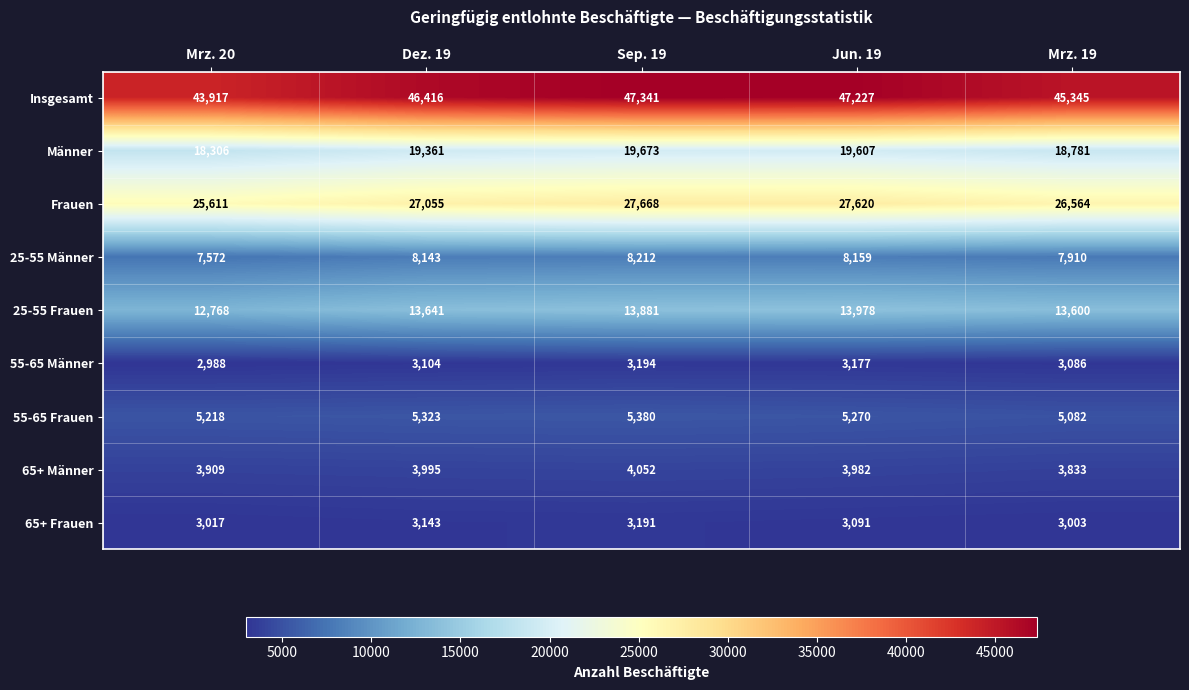

What is the difference between the highest and lowest values at Sep. 19?

44150